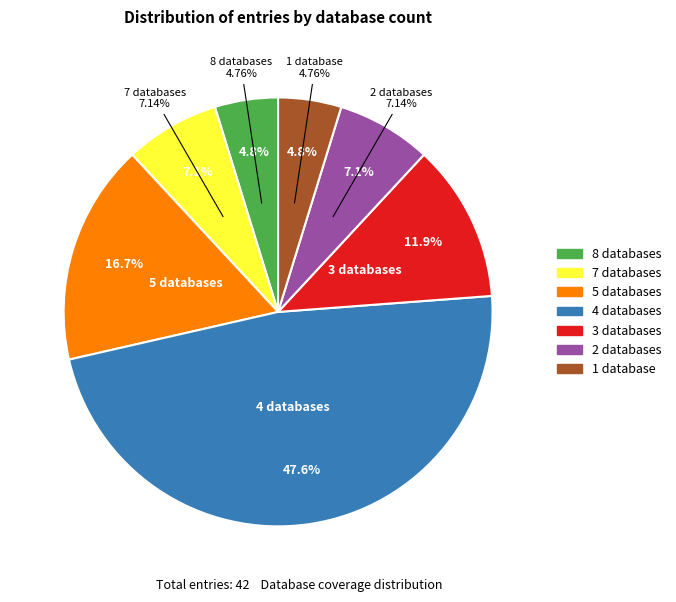

To the nearest percent, what is the combined percentage of Db_count_8 and Db_count_5?

21%